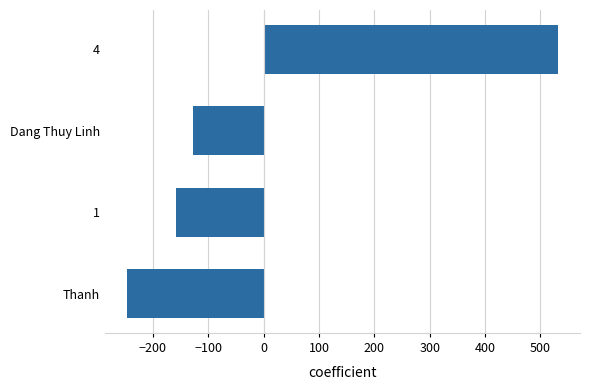

How many data points are less than -127?

3